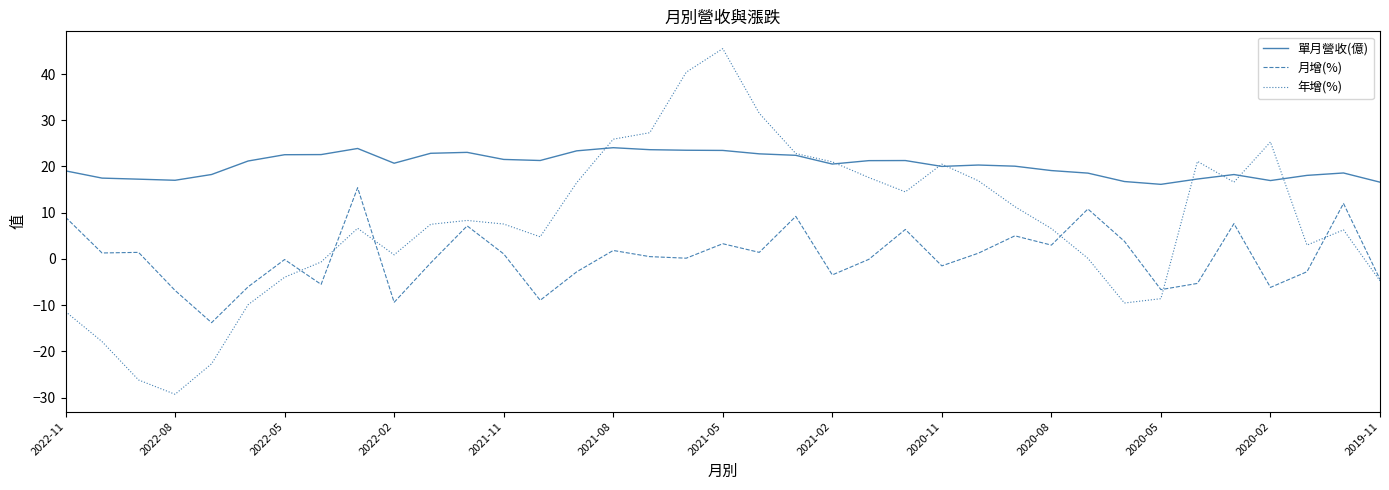

What is the difference between the maximum and minimum values in the 月增(%) series?

29.2